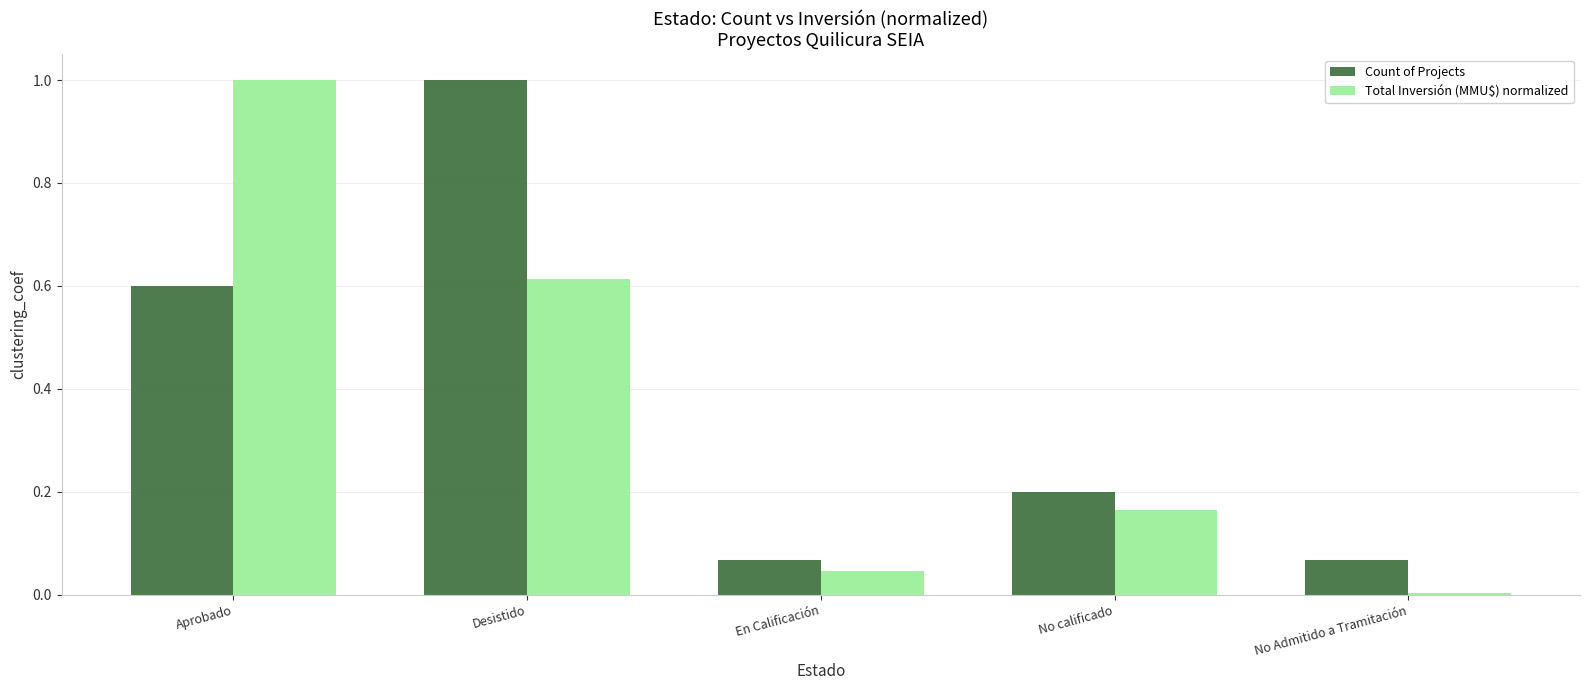

Count the number of data series in this chart.

2